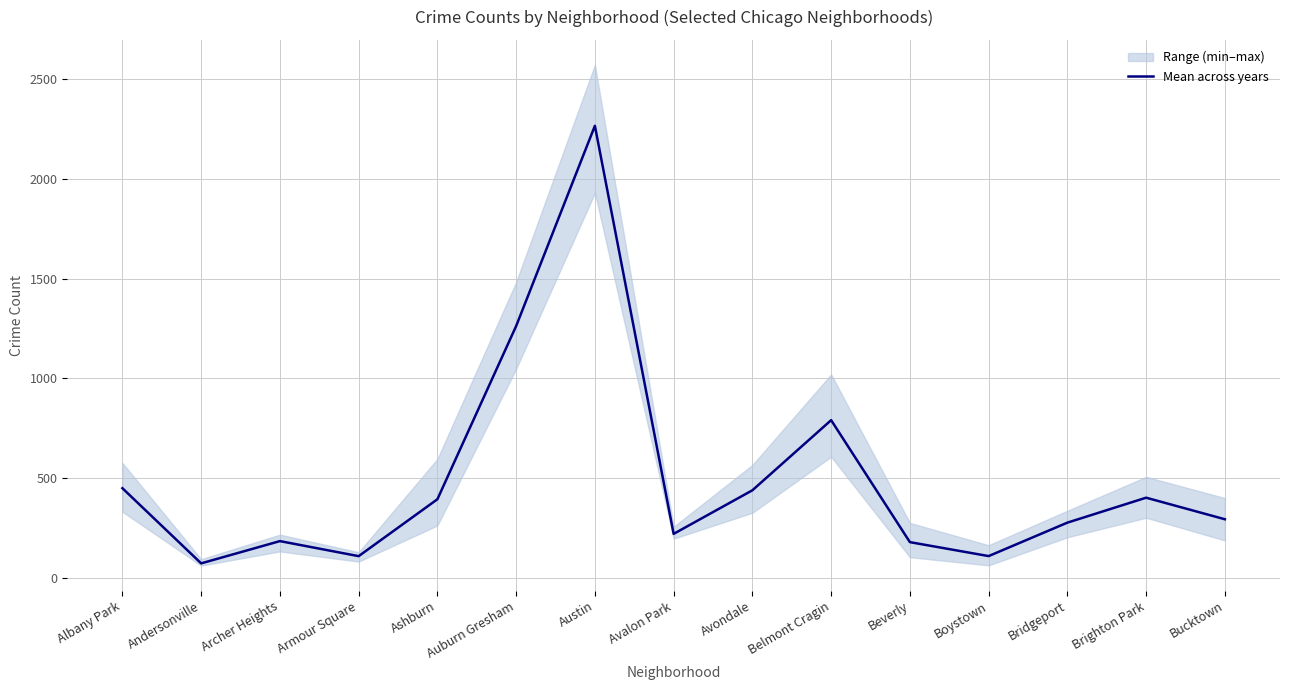

How many interior local valleys (lower than both neighbors) does the data have?

4